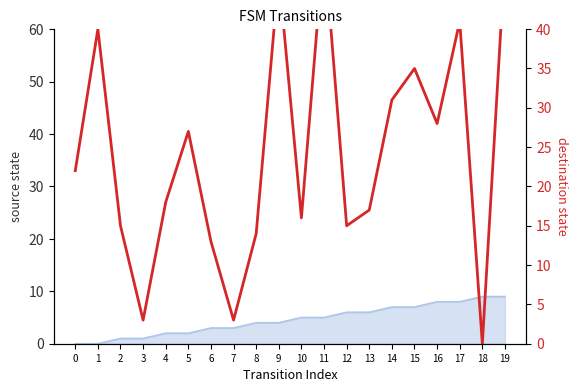

Approximately how many times larger is the value at 3 compared to 2?

0.2